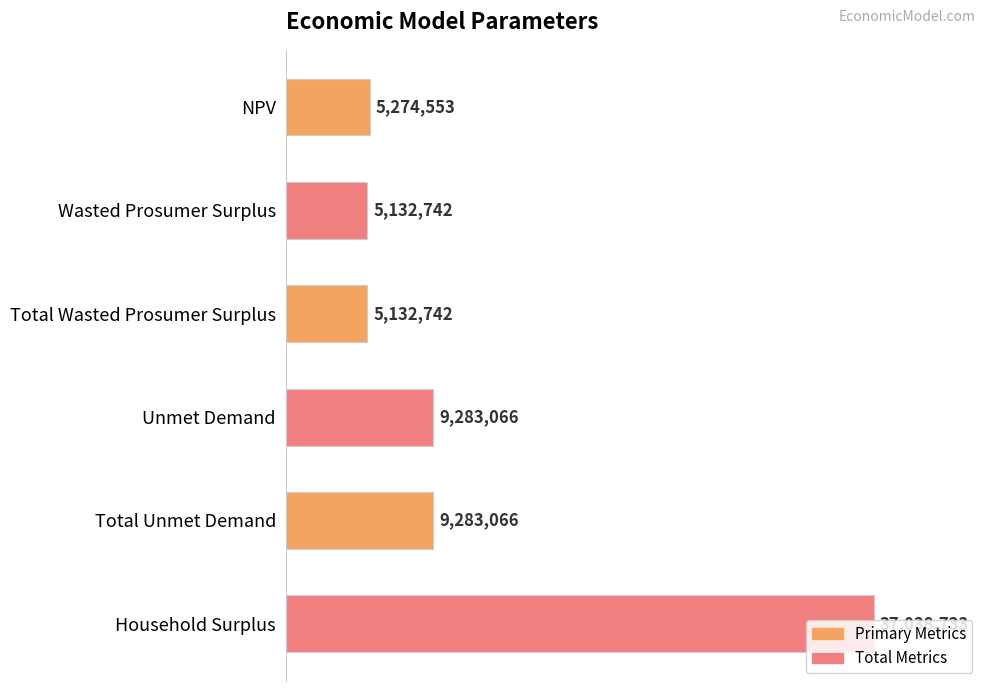

What is the label of the 2nd bar from the bottom?

Total Unmet Demand